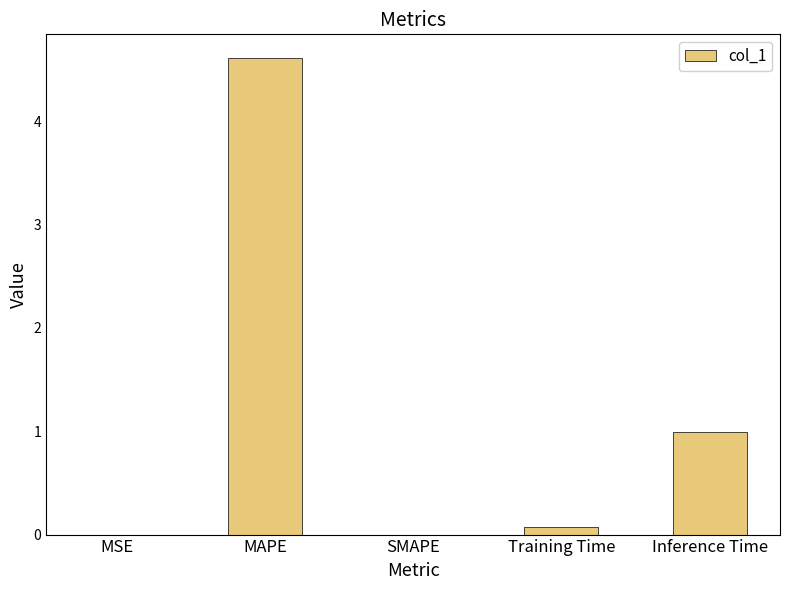

Are the bars horizontal?

No